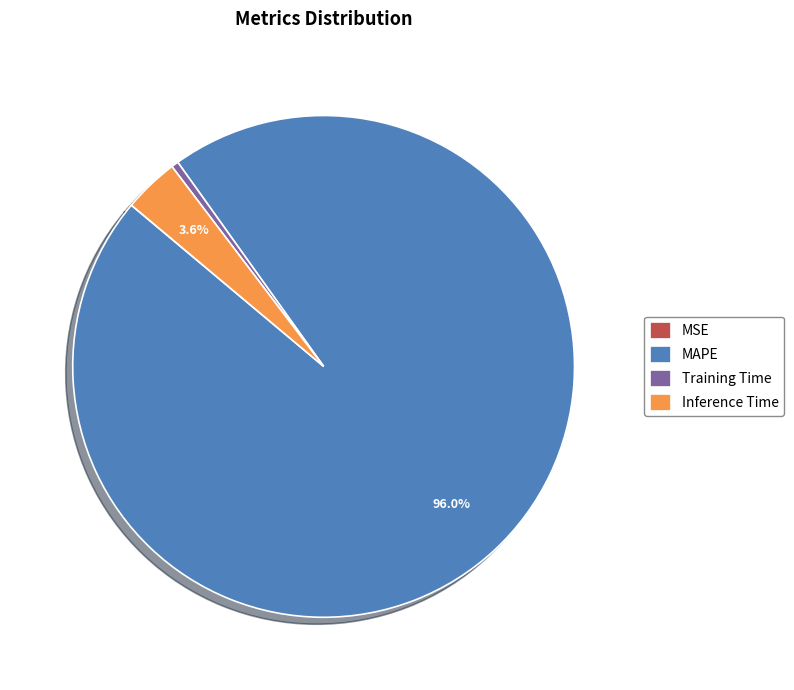

What is the largest slice in the pie chart?

MAPE